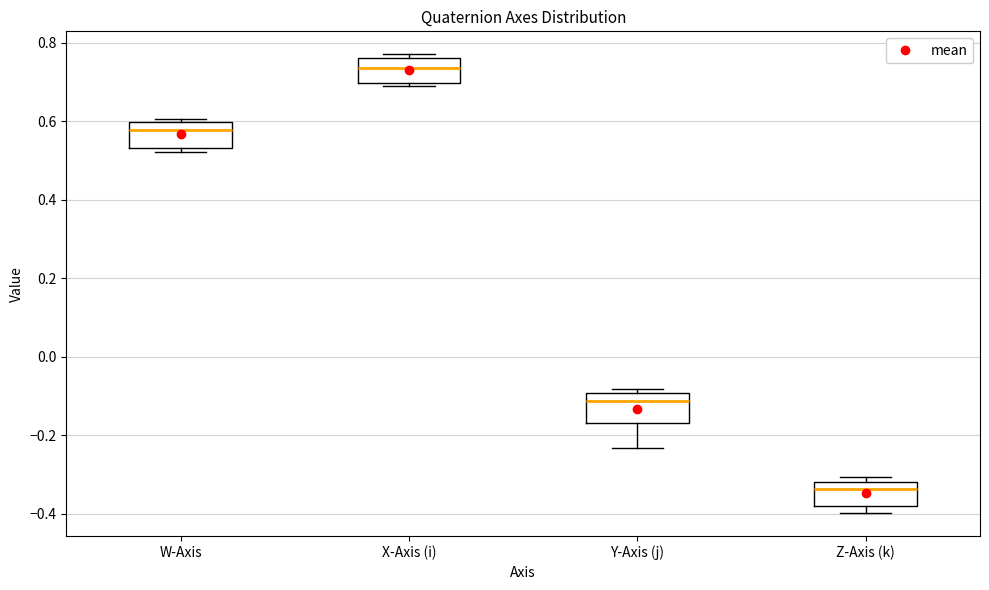

Which box has the highest median line?

X-Axis (i)